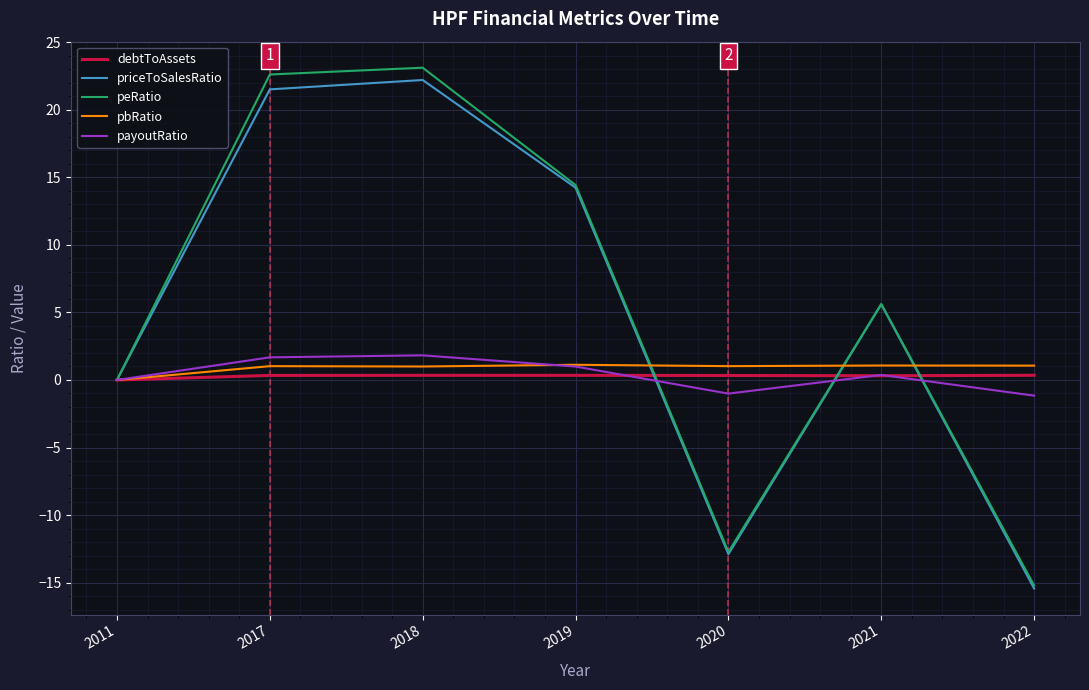

Between 2011 and 2022, which series saw the biggest shift?

priceToSalesRatio